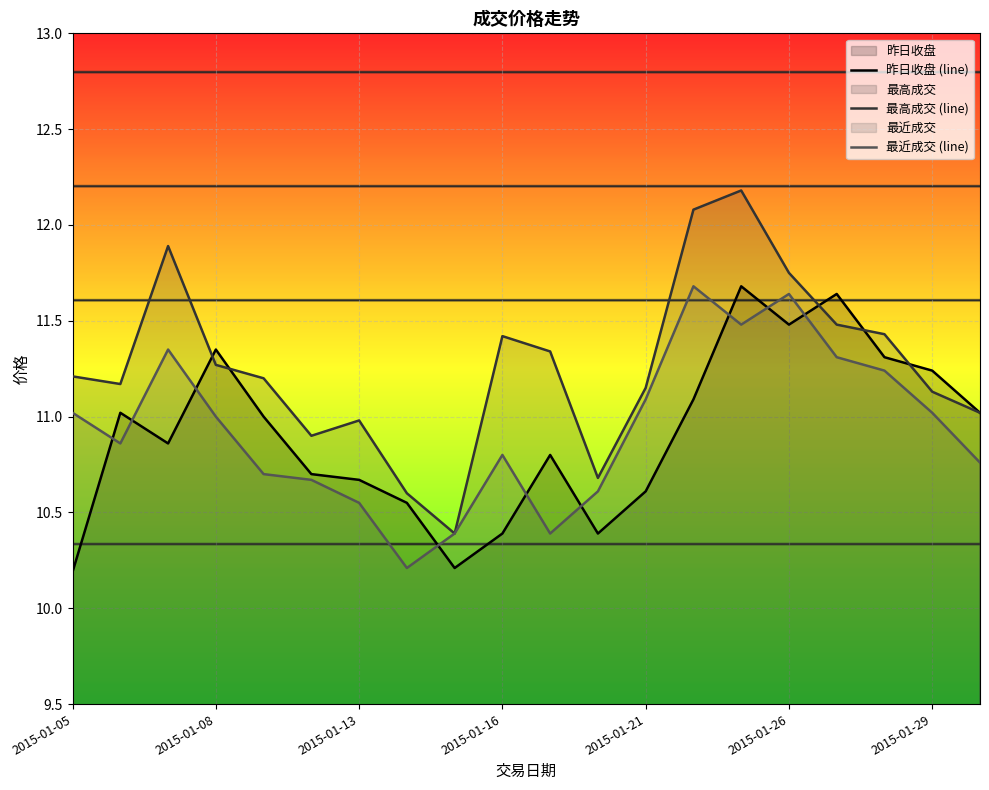

Is it true that 最近成交 (line) equals 11.7 at 13?

True